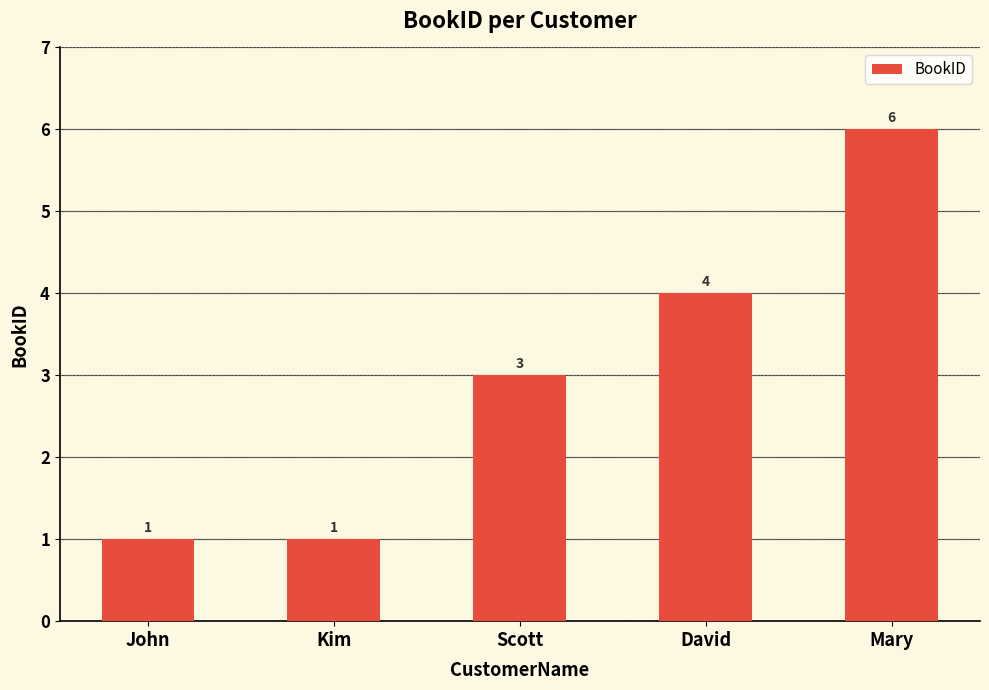

How many bars are there in total?

5